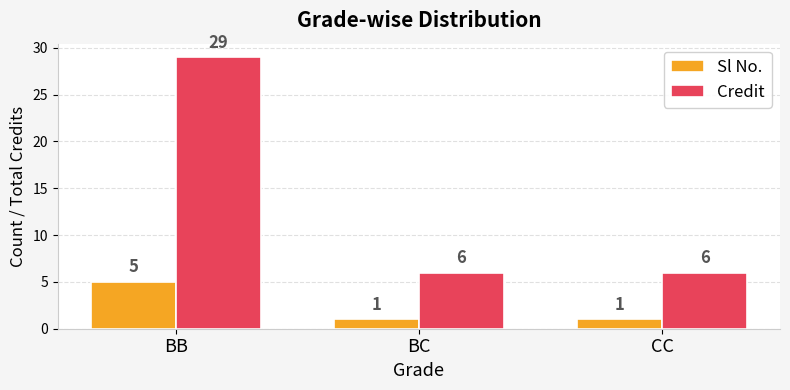

How many series are shown in this chart?

2